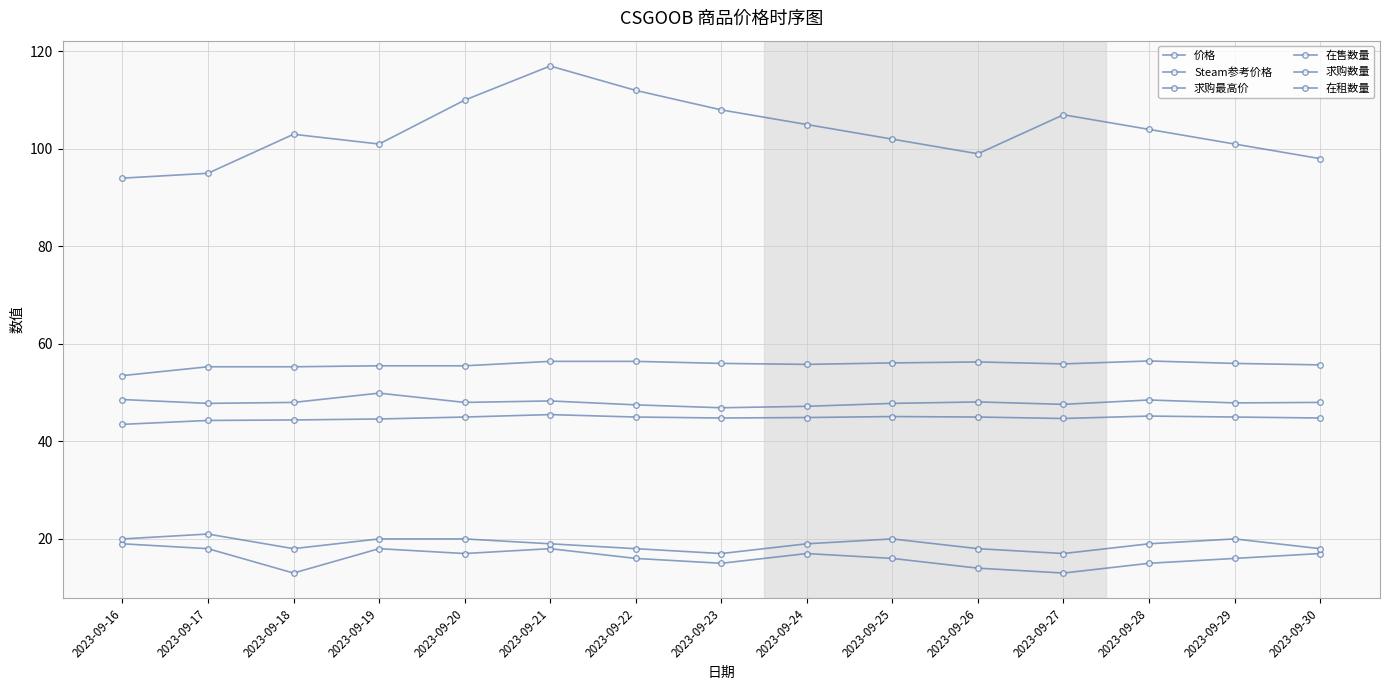

Does the chart have visible grid lines?

Yes